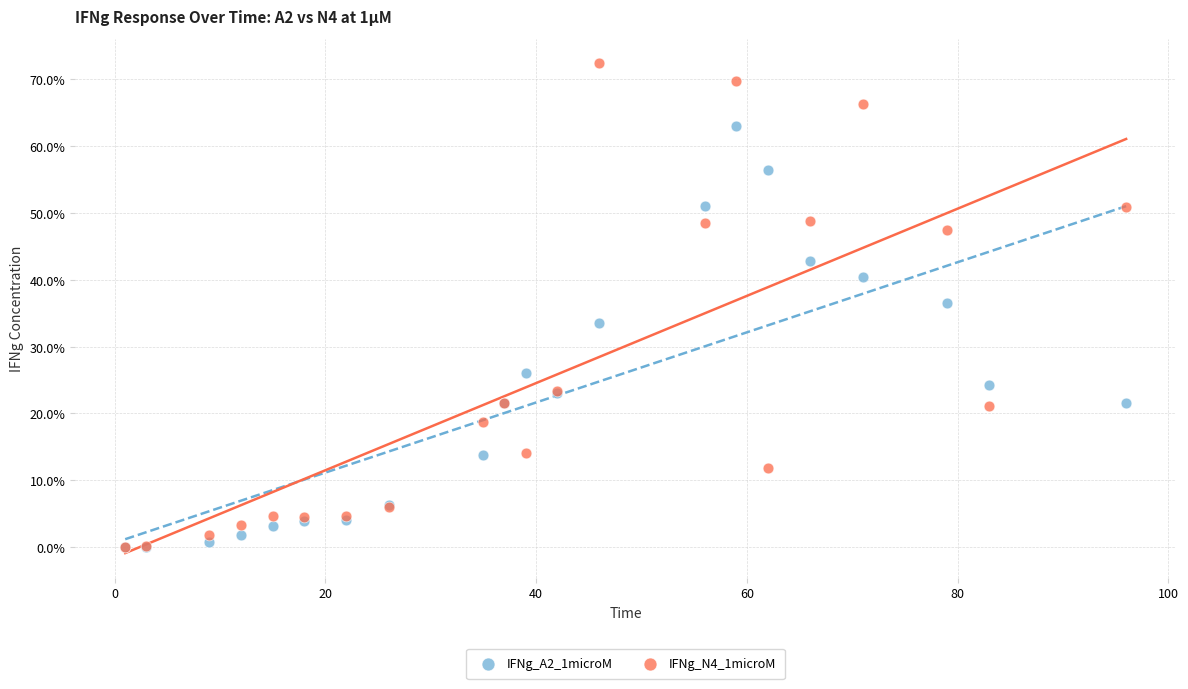

What are all the series names shown in the legend?

IFNg_A2_1microM, IFNg_N4_1microM